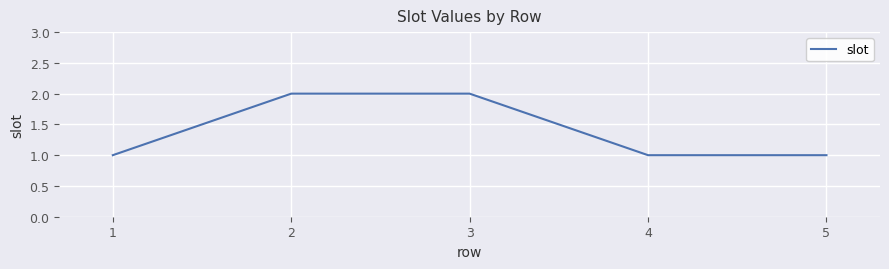

What is the average value?

1